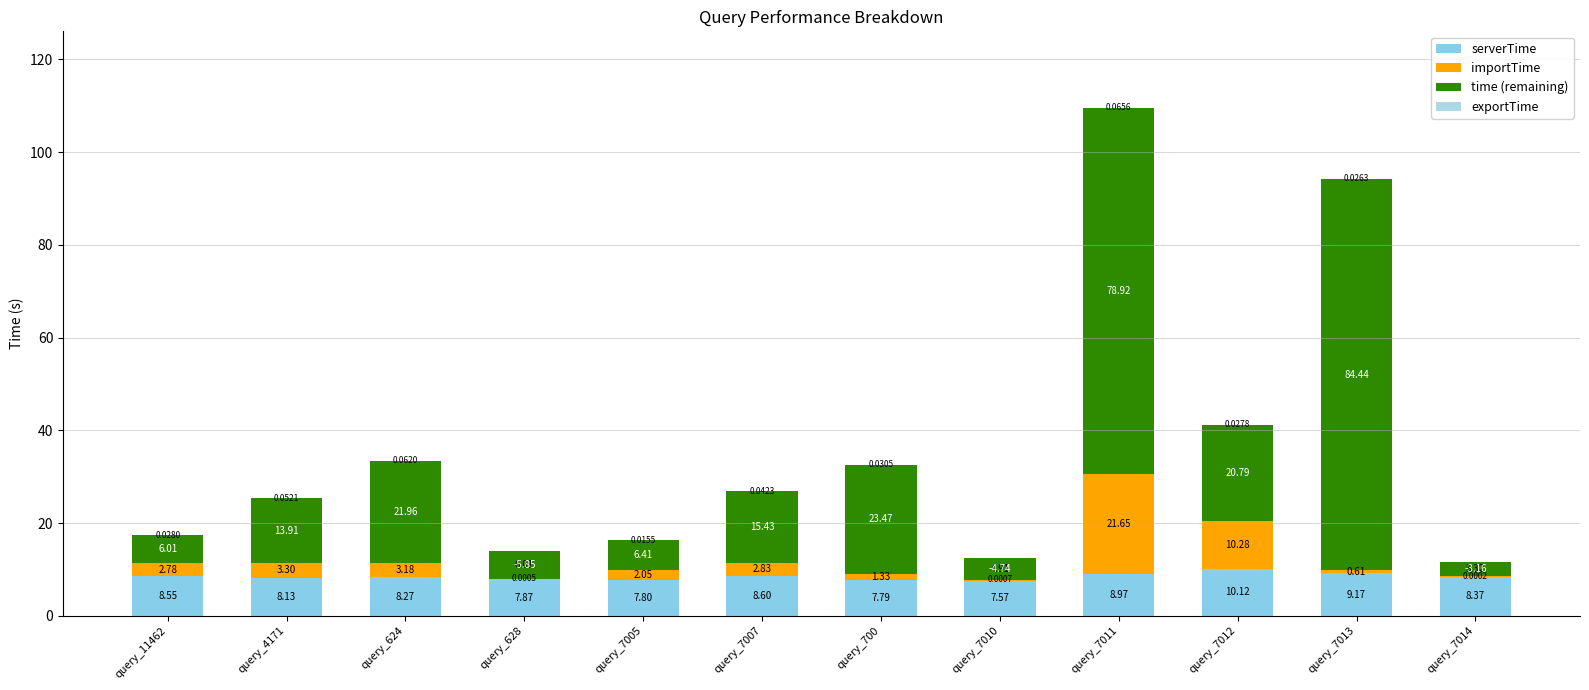

At how many categories does at least one series exceed 56?

2